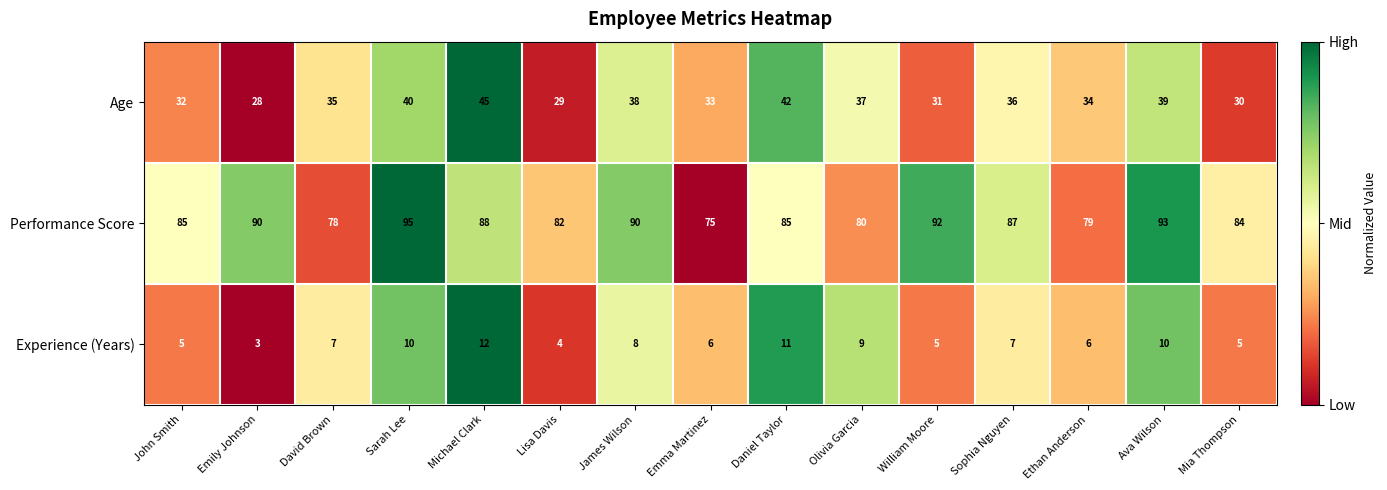

How many series are shown in this chart?

3